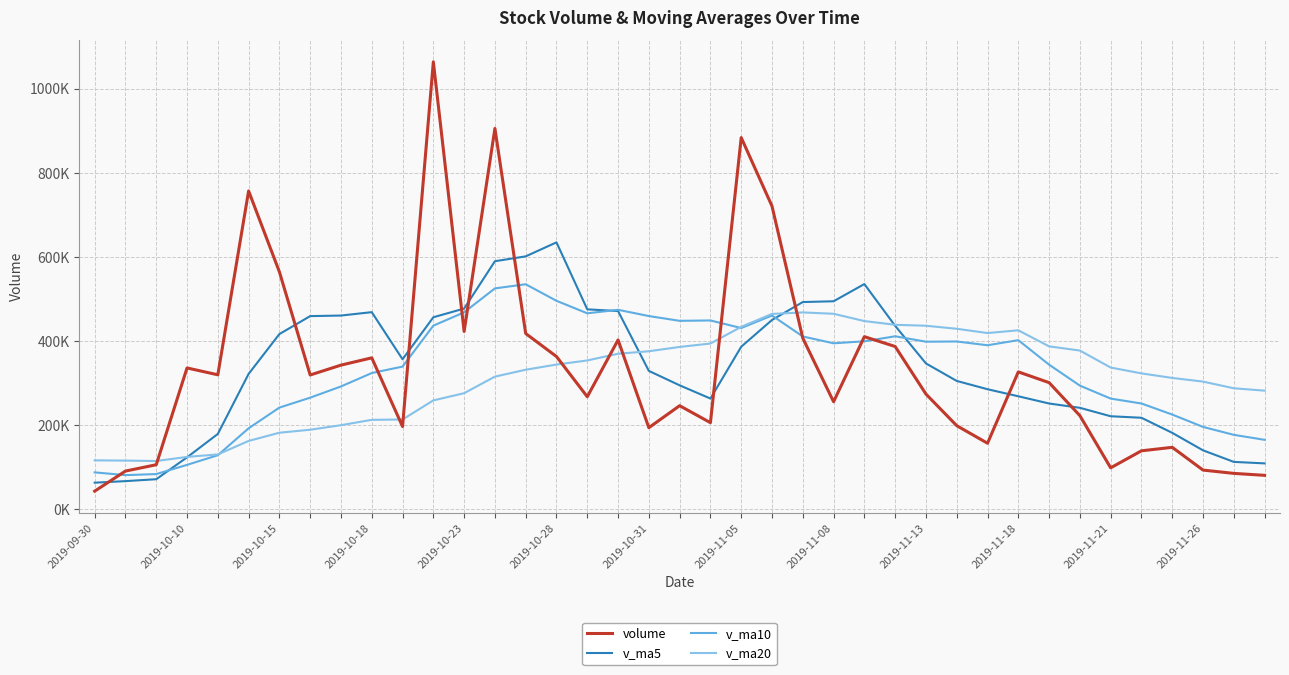

True or false: v_ma10 has more than 1 points higher than both neighbors.

True